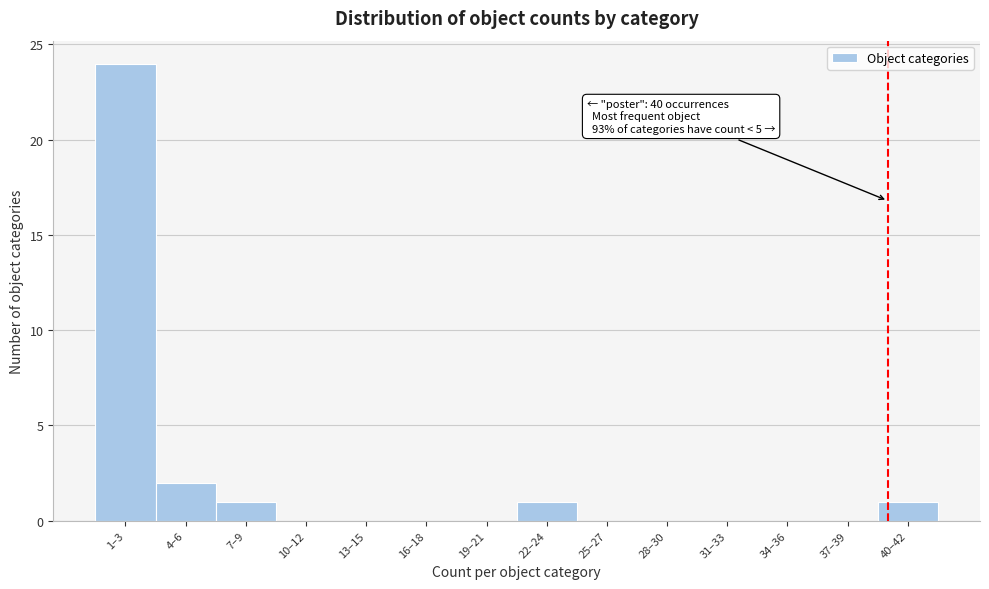

Reading left to right, what are all the values shown in this chart?

1–3=24	4–6=2	7–9=1	10–12=0	13–15=0	16–18=0	19–21=0	22–24=1	25–27=0	28–30=0	31–33=0	34–36=0	37–39=0	40–42=1